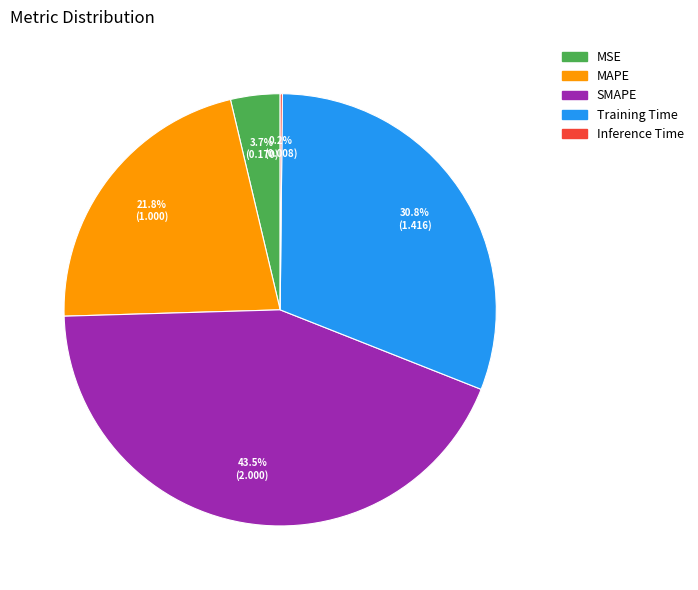

Which slice is the largest?

SMAPE